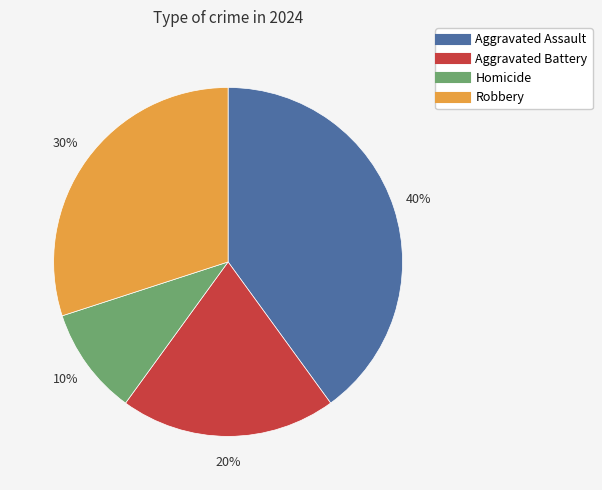

What is the smallest slice in the pie chart?

Homicide